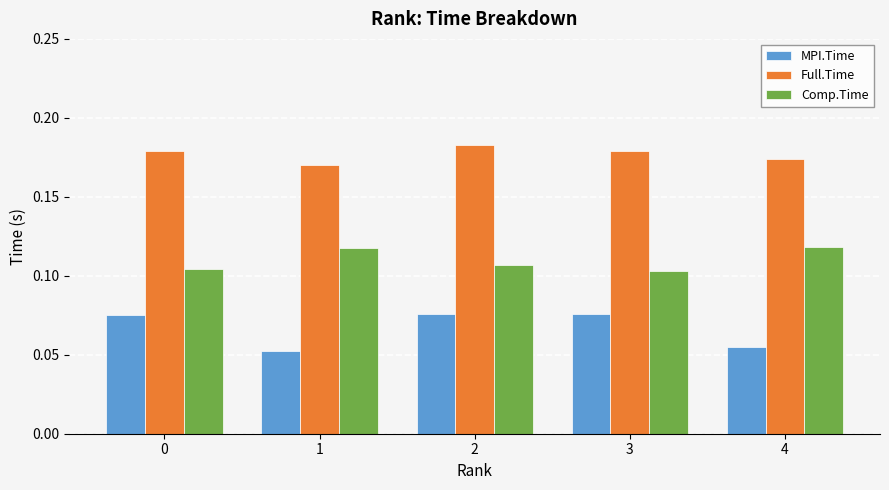

How many data points does each series have?

5